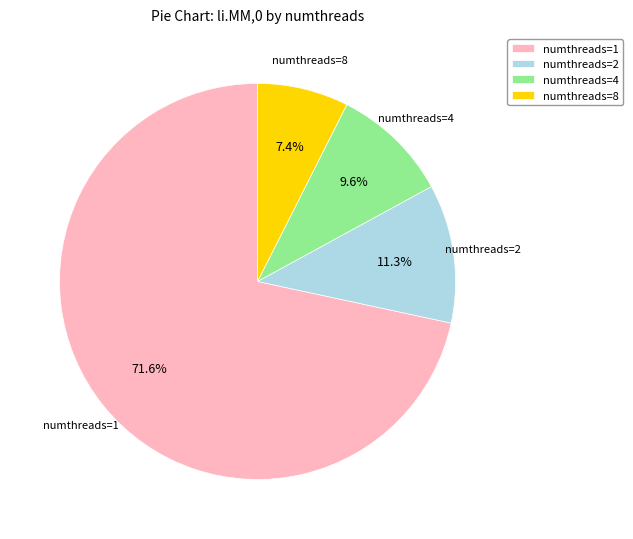

To the nearest percent, what is the average slice percentage?

25%